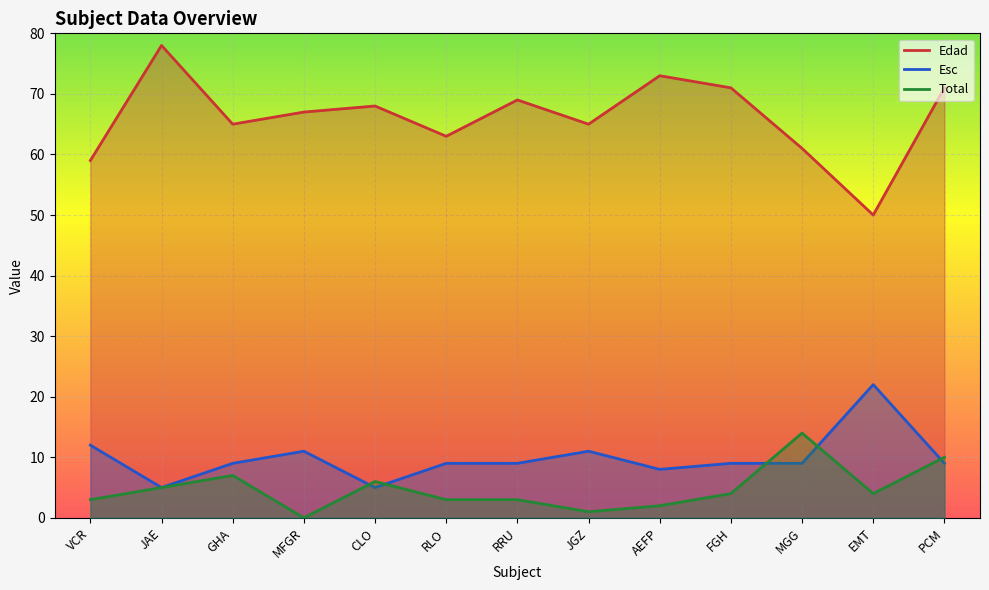

True or false: Edad and Total intersect in this chart.

False